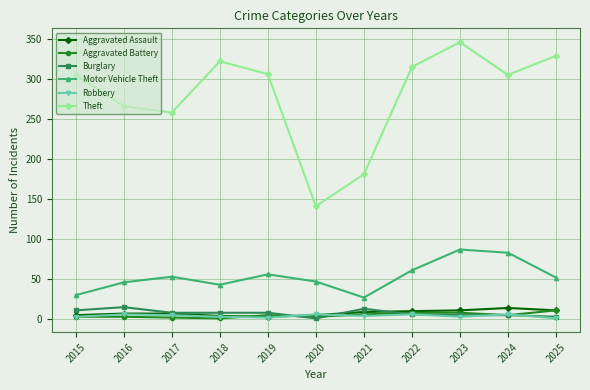

True or false: Theft and Robbery intersect in this chart.

False